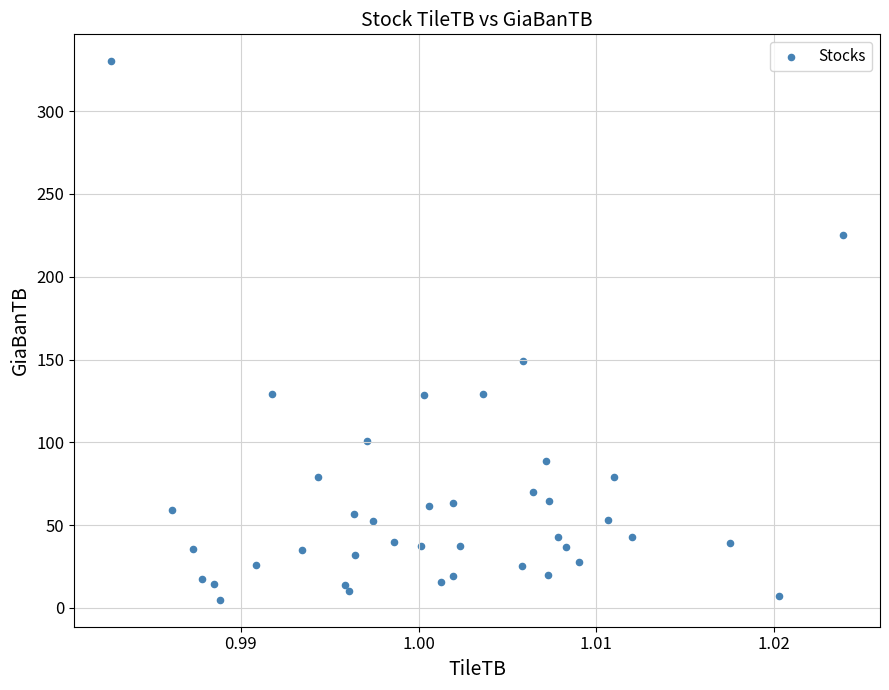

What is the range of Y values (max minus min)?

325.2